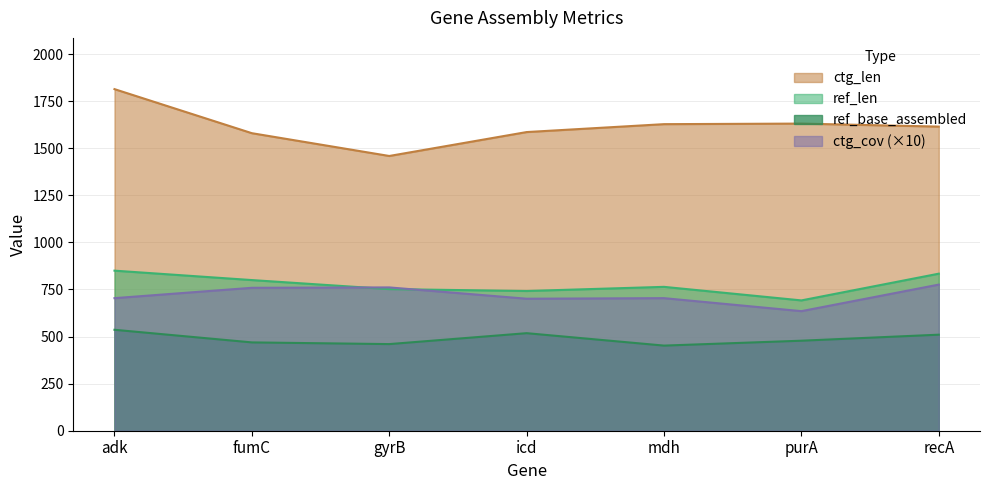

Rank the series by their maximum value, from lowest to highest.

ref_base_assembled, ctg_cov (×10), ref_len, ctg_len